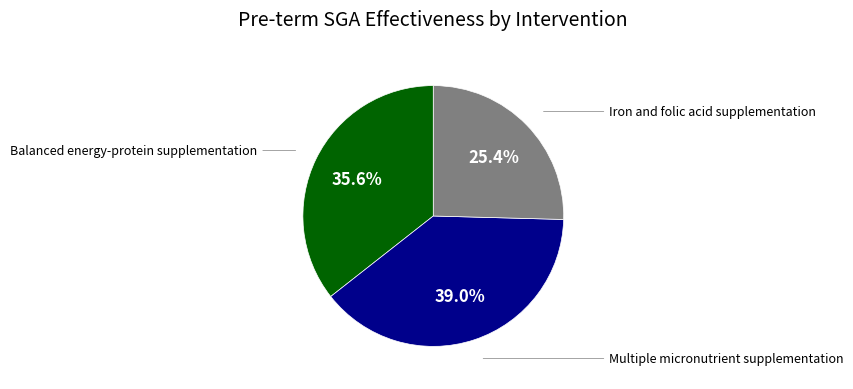

Is there any slice that represents more than half of the pie?

No